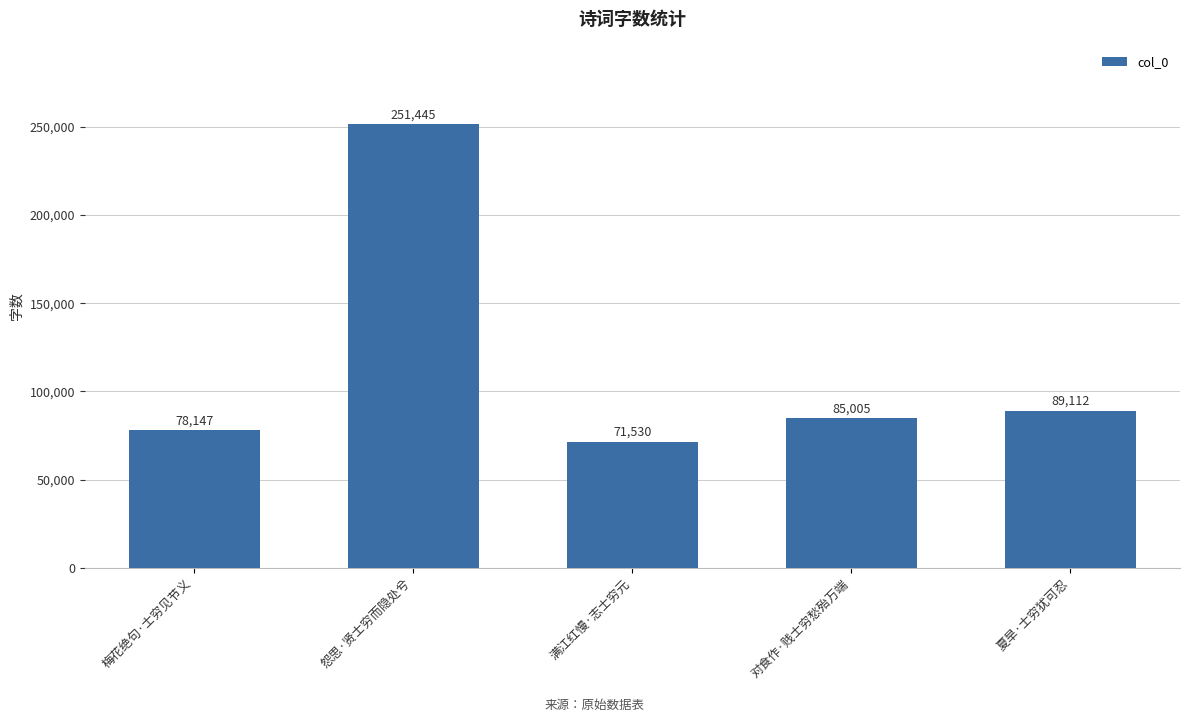

What is the difference between the maximum and minimum values?

179915